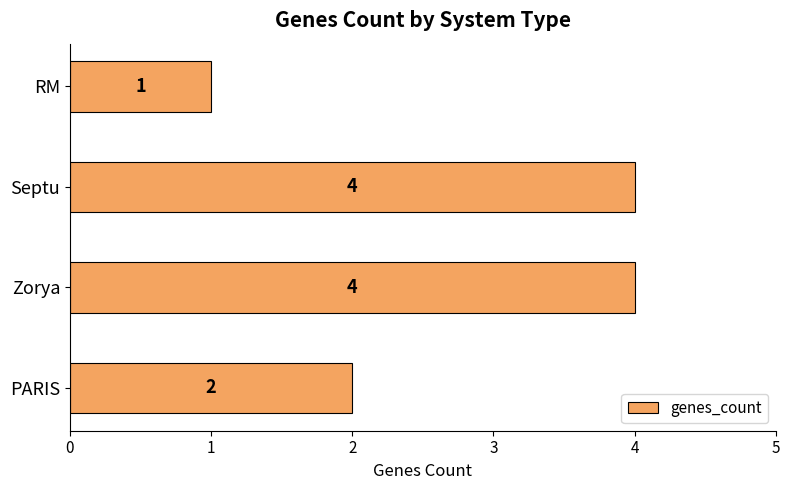

How many bars are there in total?

4